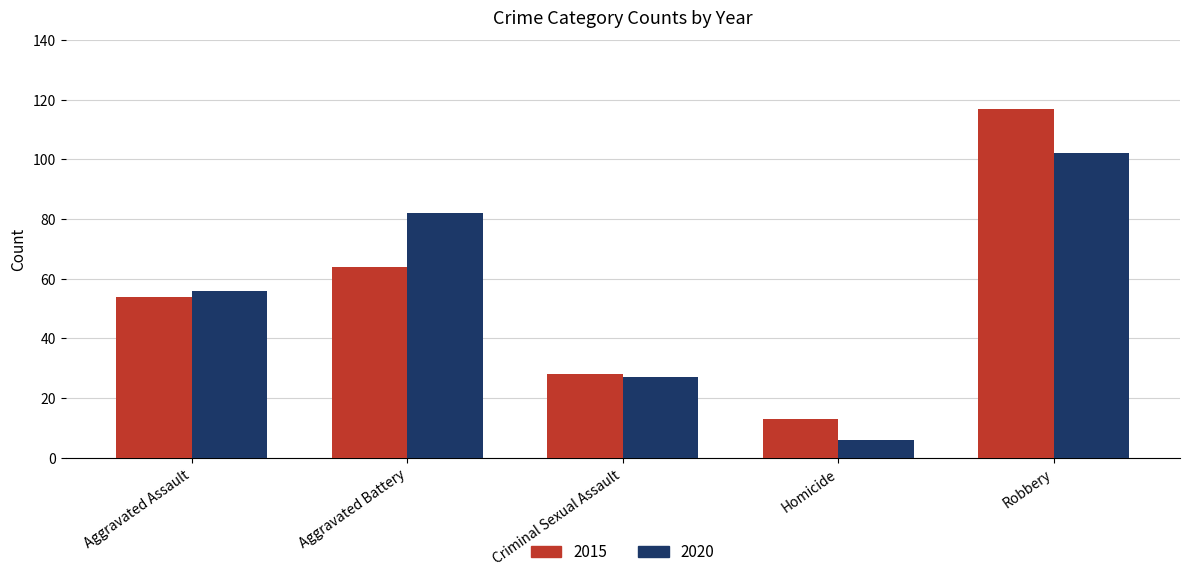

List the series in order of their peak value, lowest first.

2020, 2015